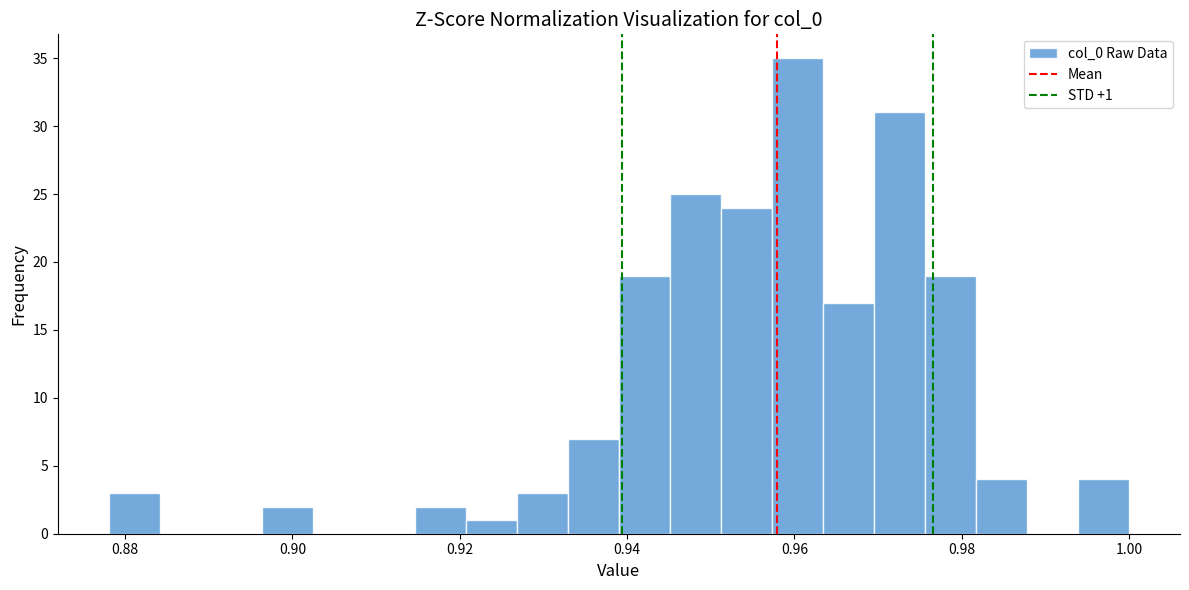

Around what value on the x-axis is the tallest bar? Give the approximate position of its centre, as read against the axis.

0.960